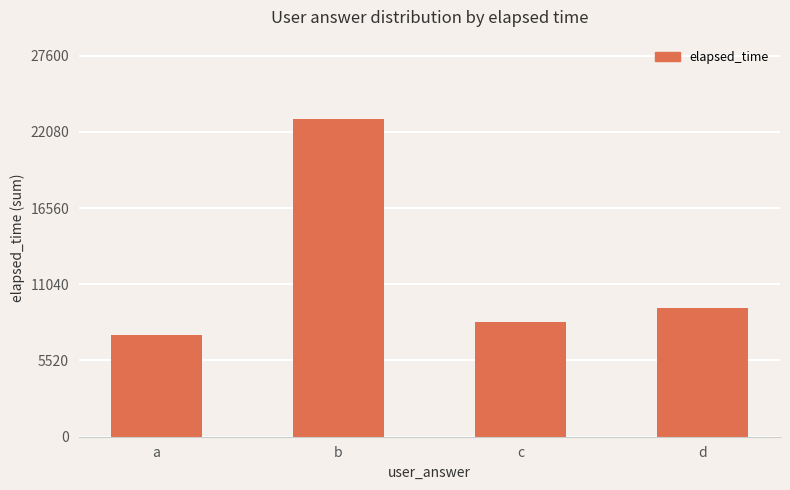

How many data points does each series have?

4